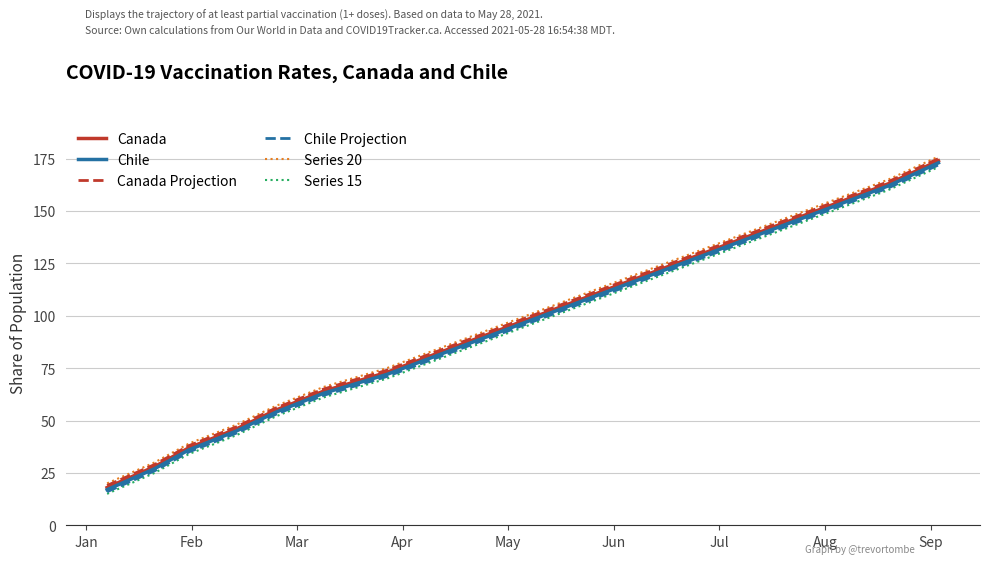

True or false: Series 15 and Canada intersect in this chart.

False